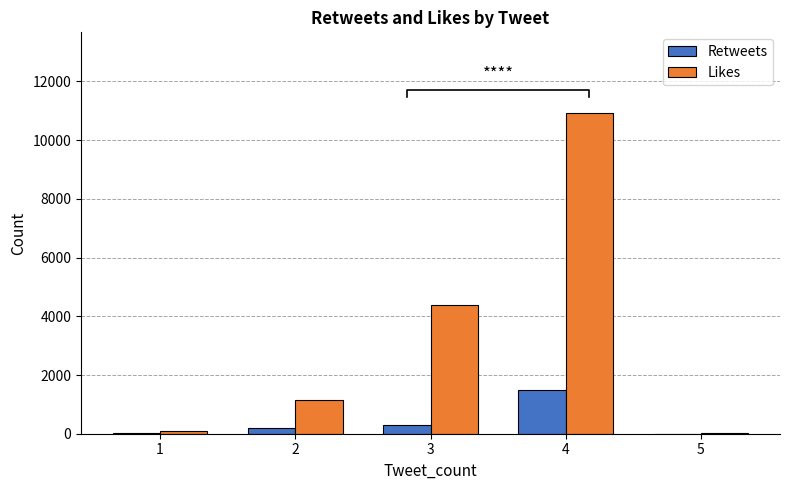

Reading right to left, transcribe all the data shown in this chart.

Retweets: 5=1	4=1480	3=308	2=179	1=12
Likes: 5=8	4=10937	3=4370	2=1154	1=108